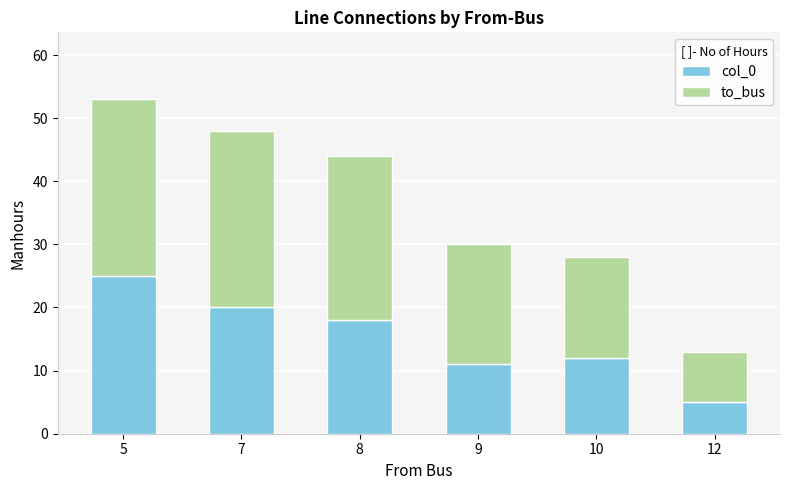

Which category has the lowest value in the col_0 series?

12